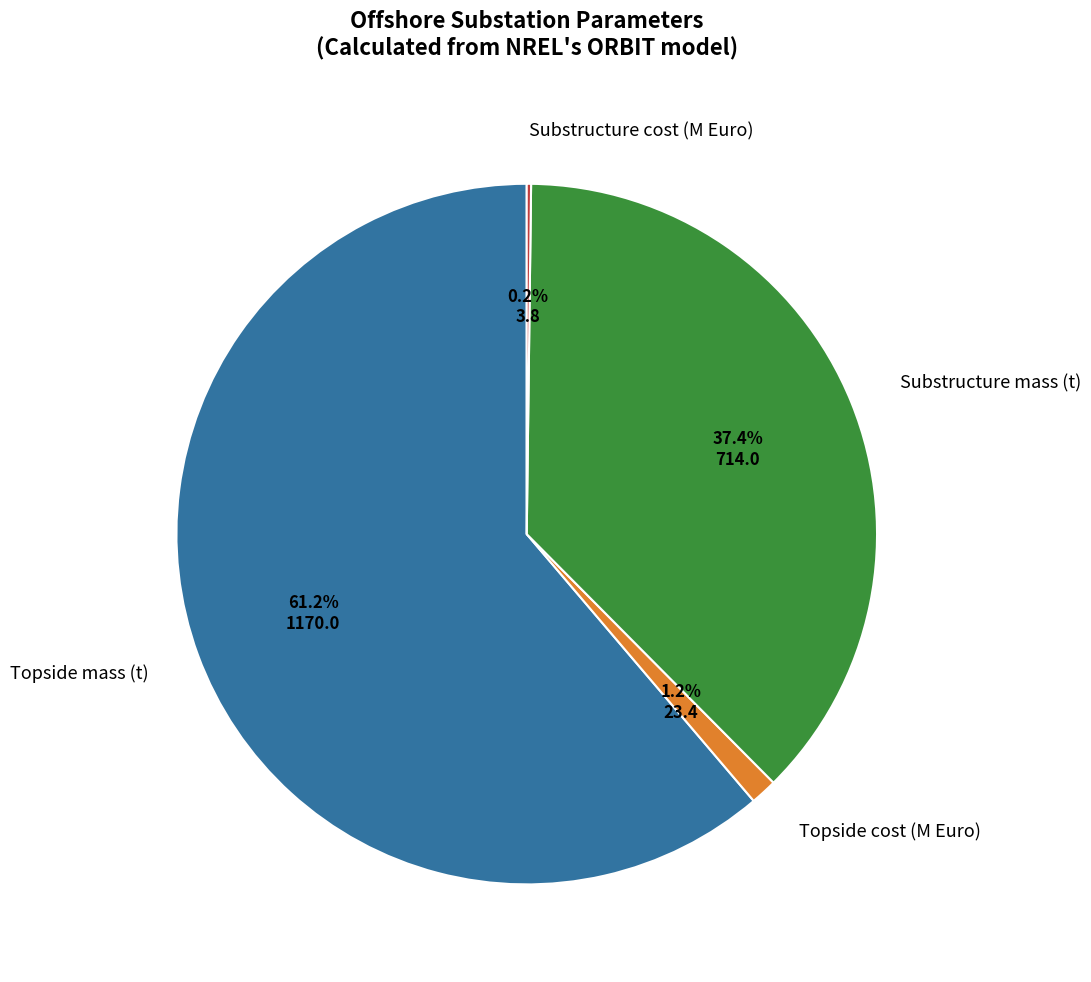

What is the largest slice in the pie chart?

Topside mass (t)